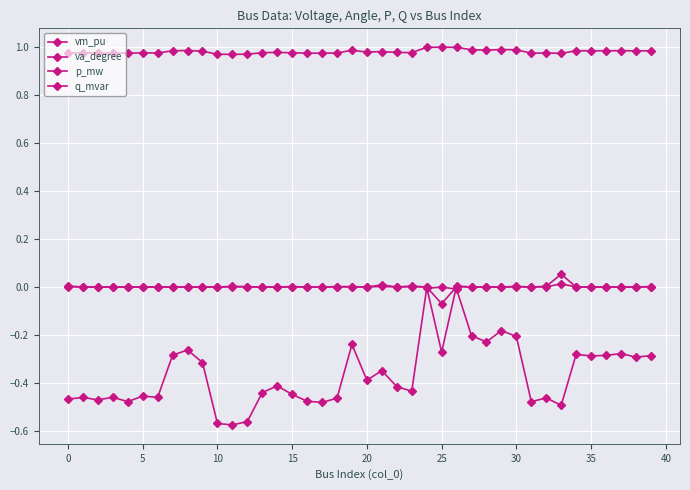

True or false: vm_pu and q_mvar cross at least once.

False